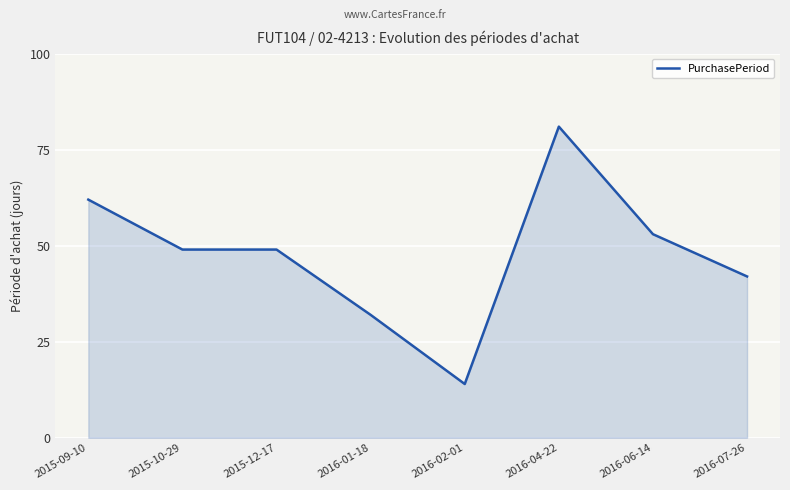

The chart shows a value of 24 at 2016-02-01. True or false?

False